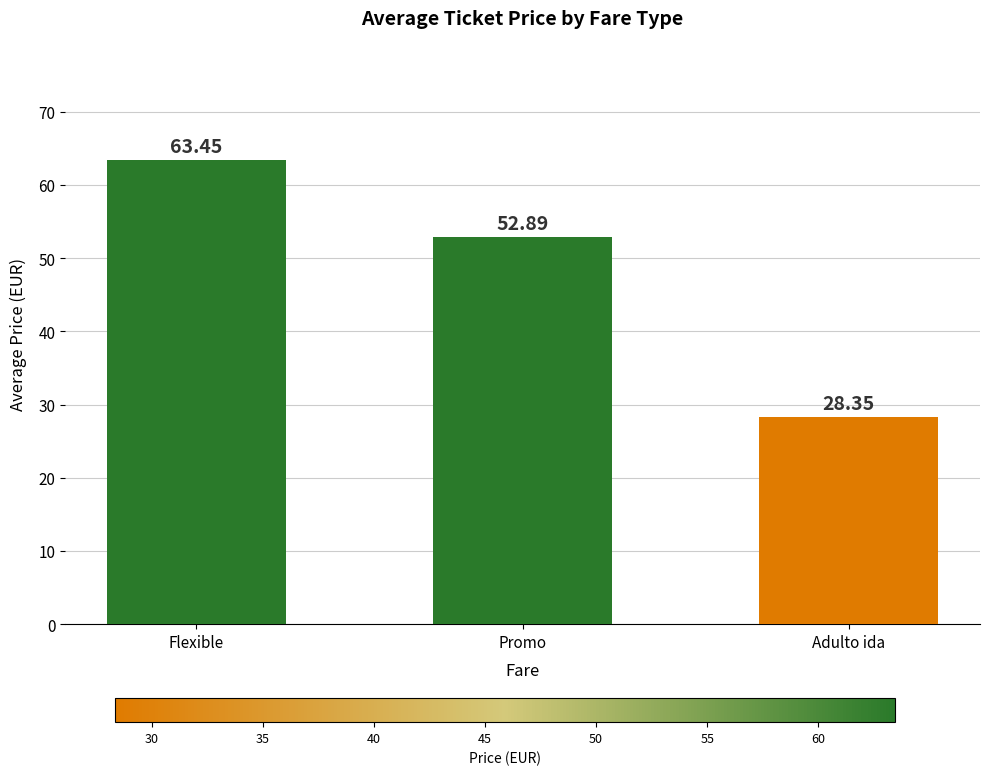

What is the label of the 3rd bar from the left?

Adulto ida